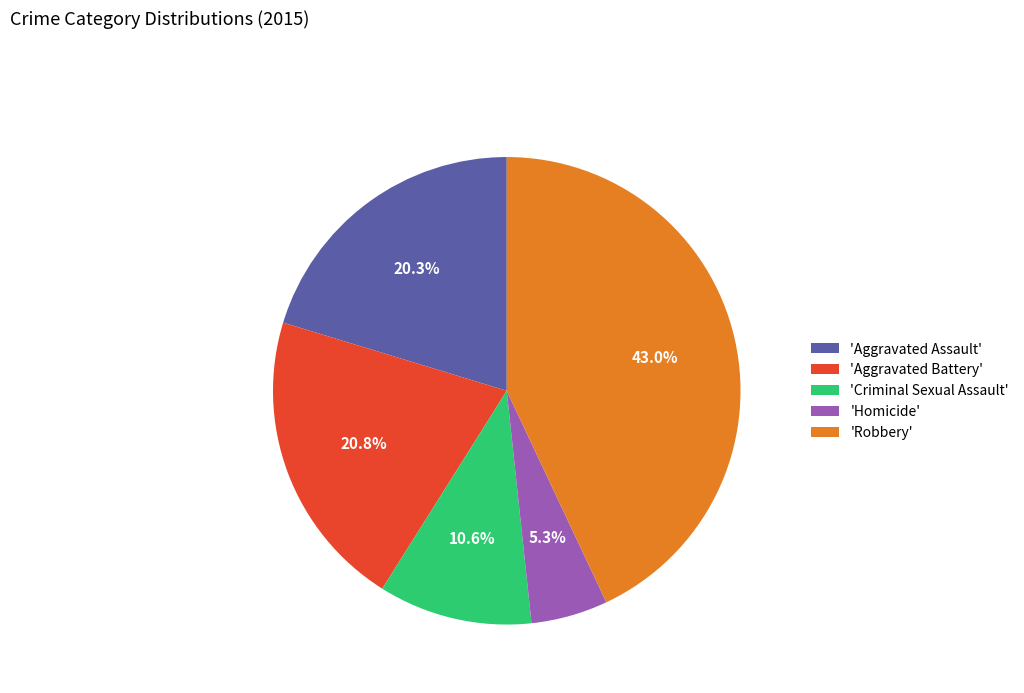

What is the ratio of the value at 'Aggravated Assault' to the value at 'Homicide'?

3.8